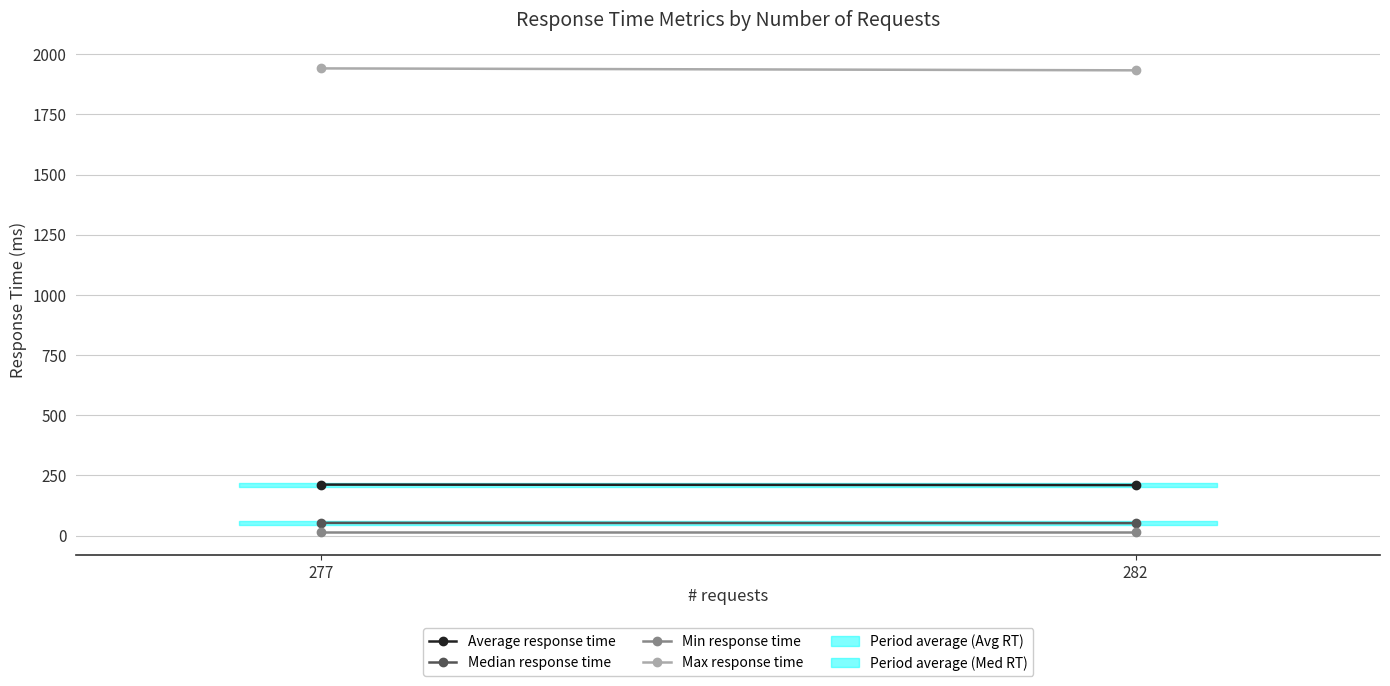

Count the number of data series in this chart.

4